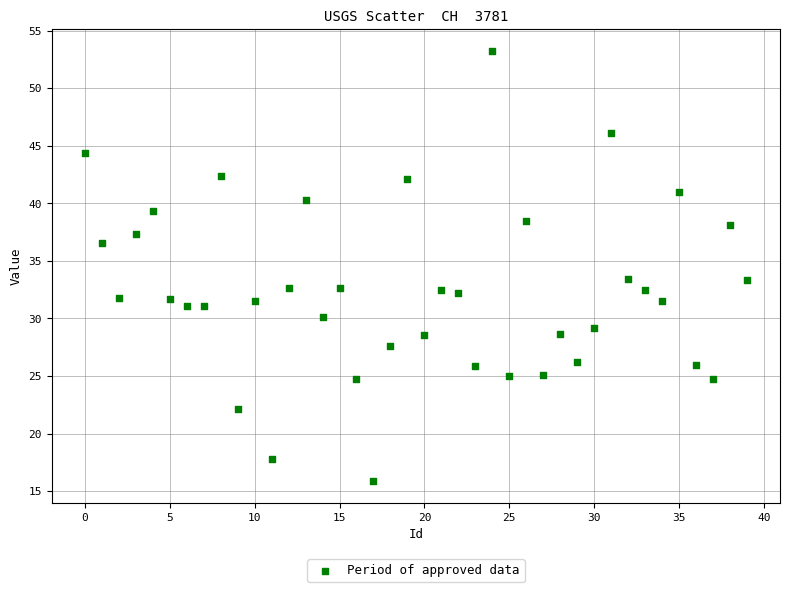

What is the range of Y values (max minus min)?

37.4